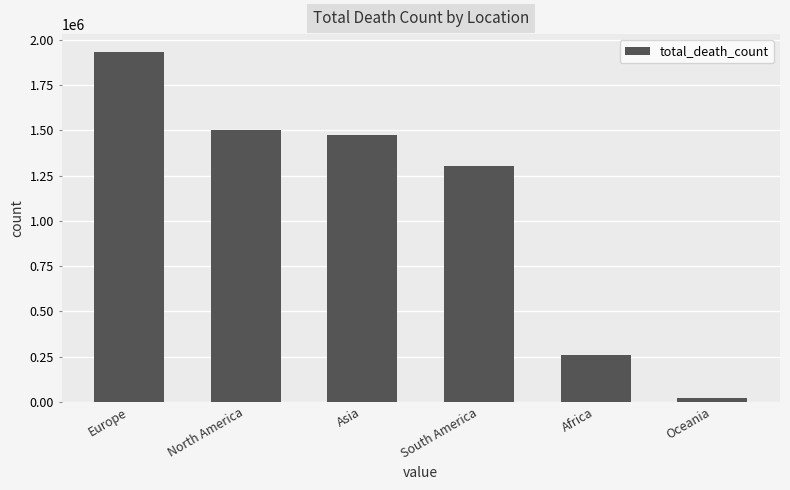

Does the chart contain any negative values?

No